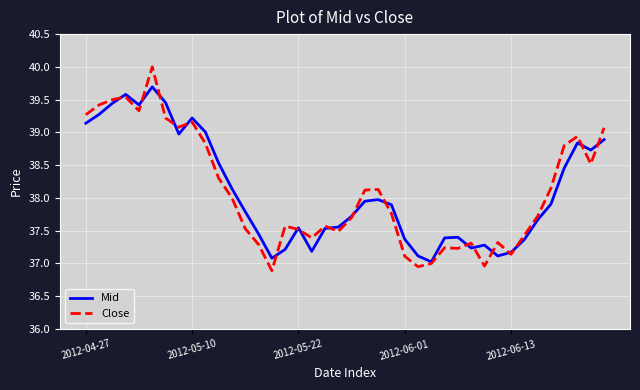

Which series has the widest spread of values?

Close